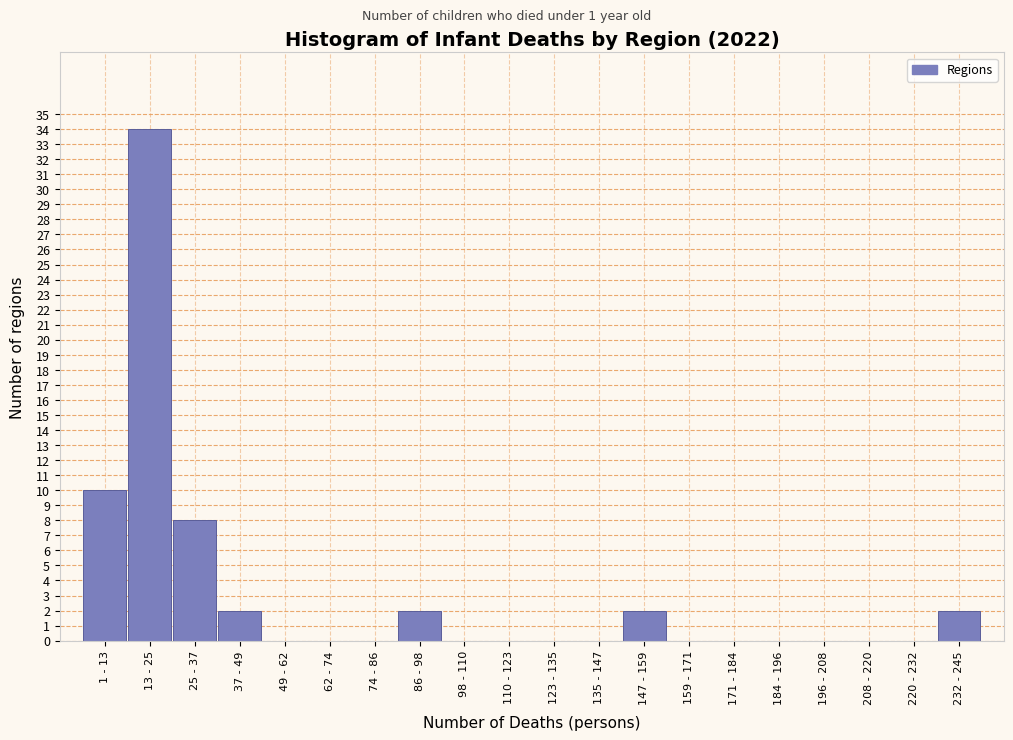

Reading left to right, transcribe all the data shown in this chart.

1 - 13=10	13 - 25=34	25 - 37=8	37 - 49=2	49 - 62=0	62 - 74=0	74 - 86=0	86 - 98=2	98 - 110=0	110 - 123=0	123 - 135=0	135 - 147=0	147 - 159=2	159 - 171=0	171 - 184=0	184 - 196=0	196 - 208=0	208 - 220=0	220 - 232=0	232 - 245=2